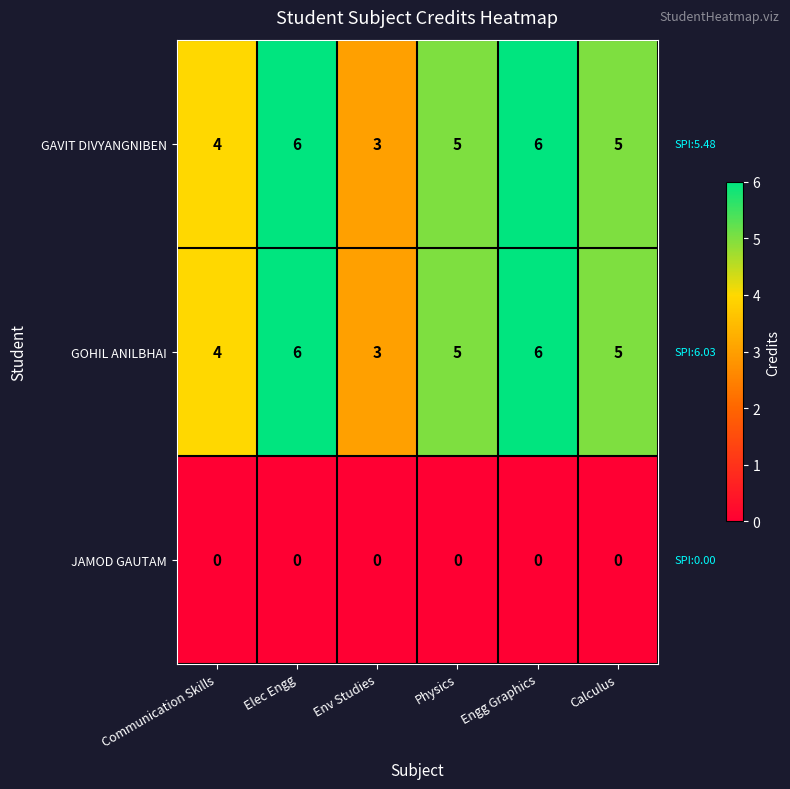

What is the difference between the maximum and minimum values in the GAVIT DIVYANGNIBEN series?

3